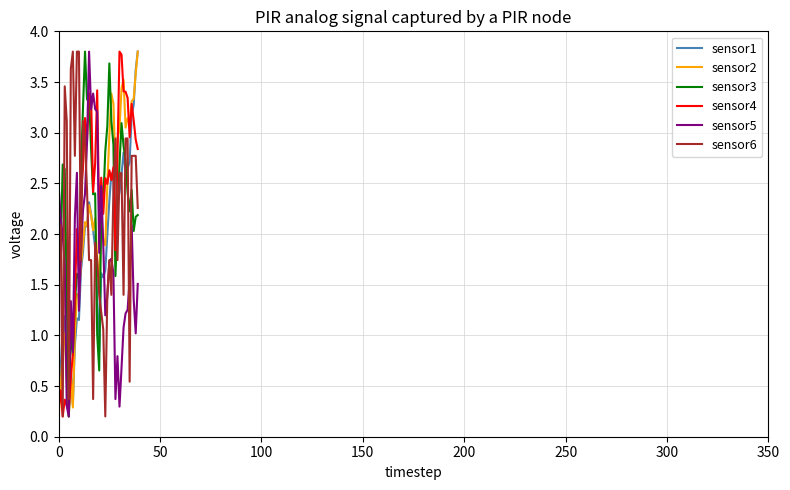

At how many categories does at least one series exceed 0?

40